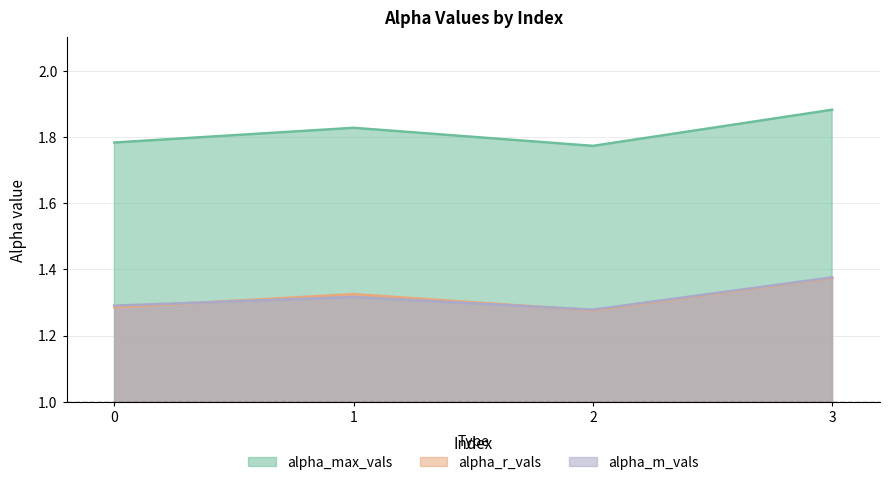

Does the chart have visible grid lines?

Yes